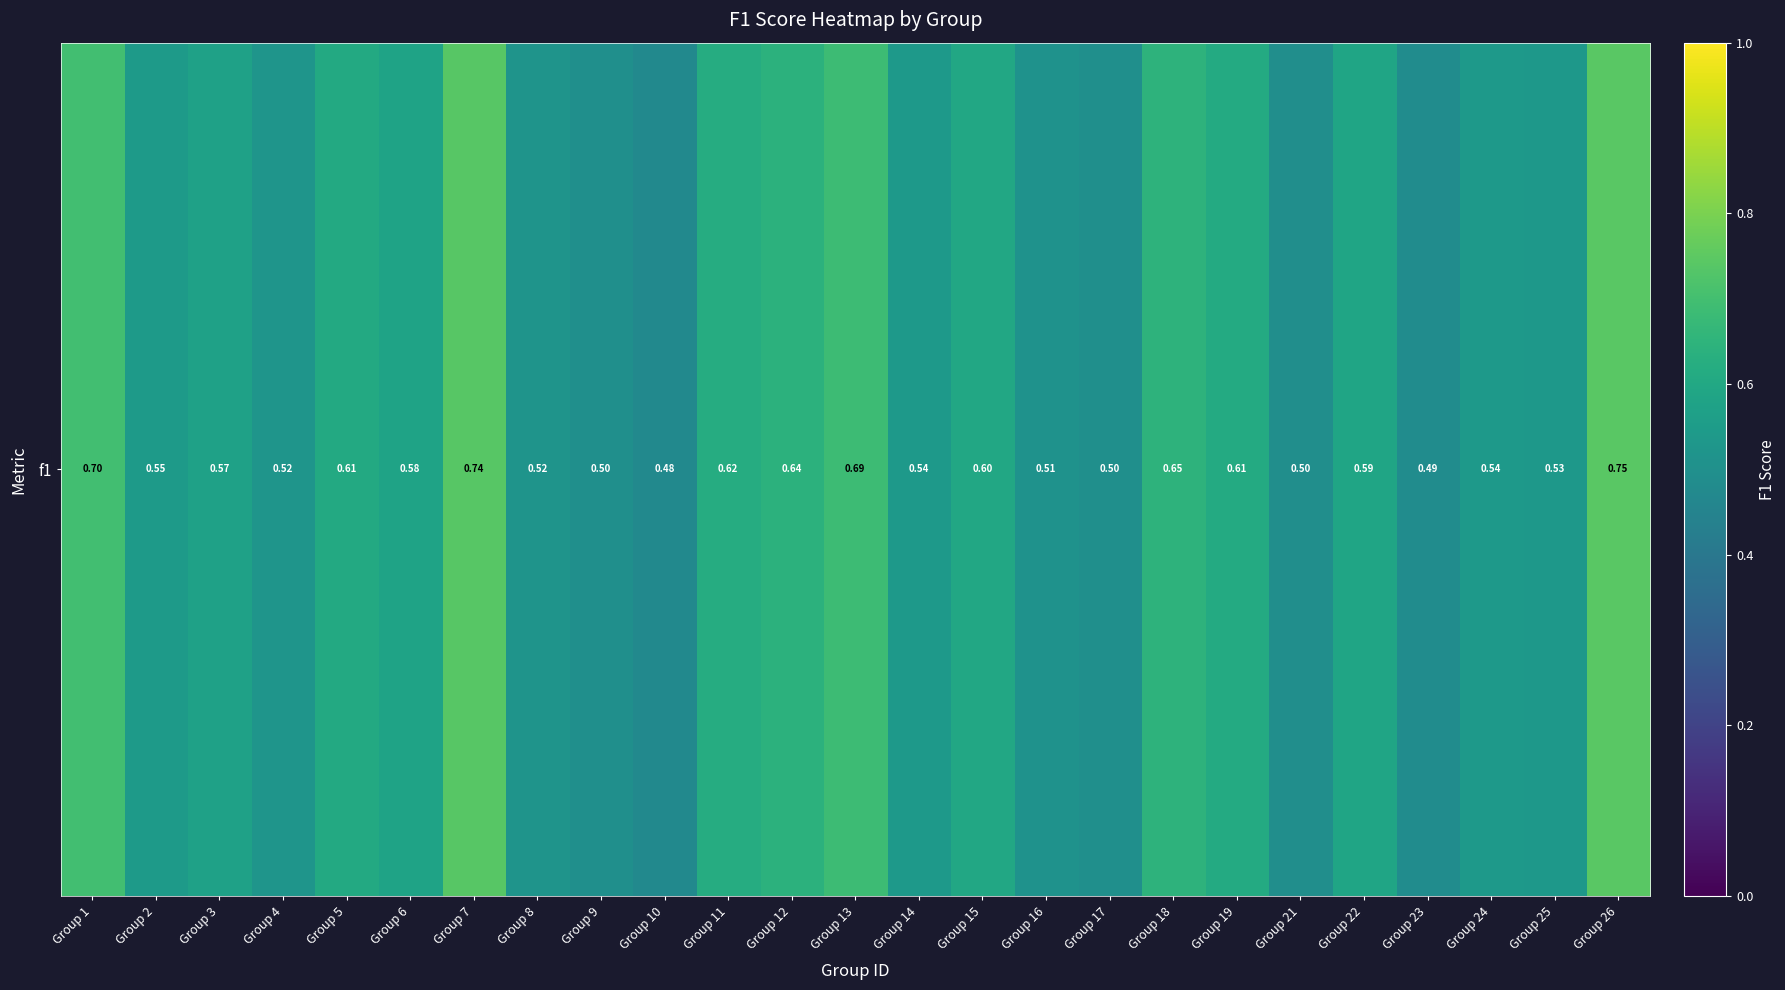

Count the number of data series in this chart.

1